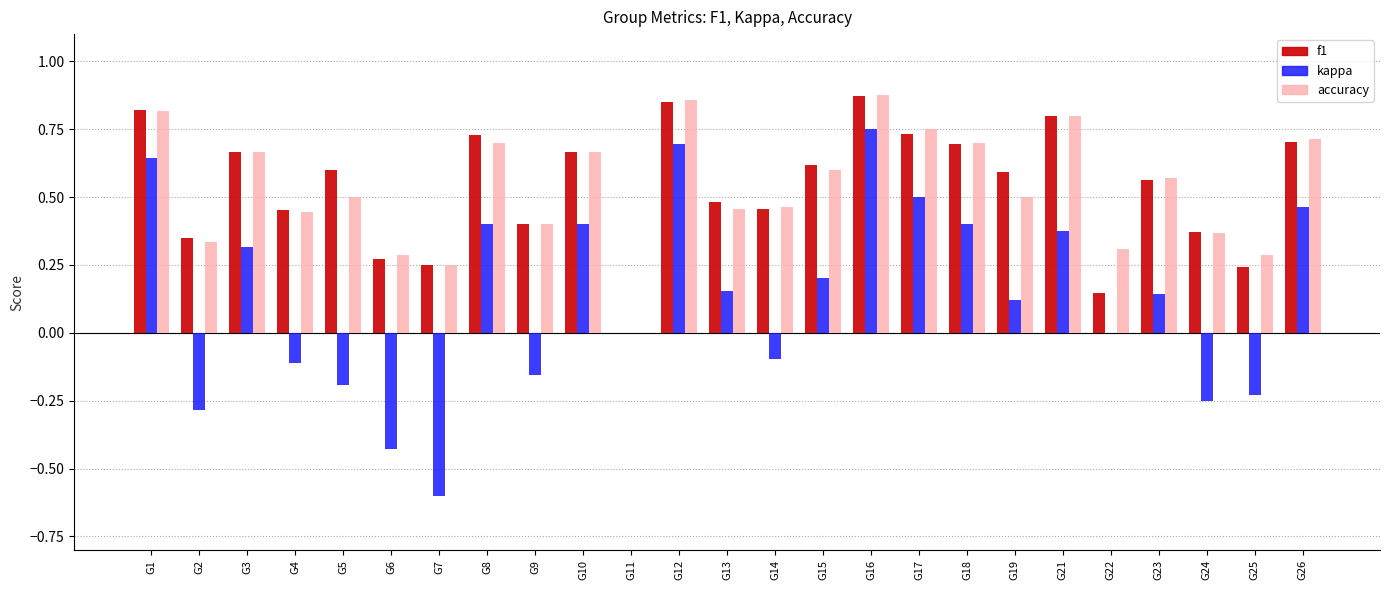

Between G10 and G19, which series saw the biggest shift?

kappa